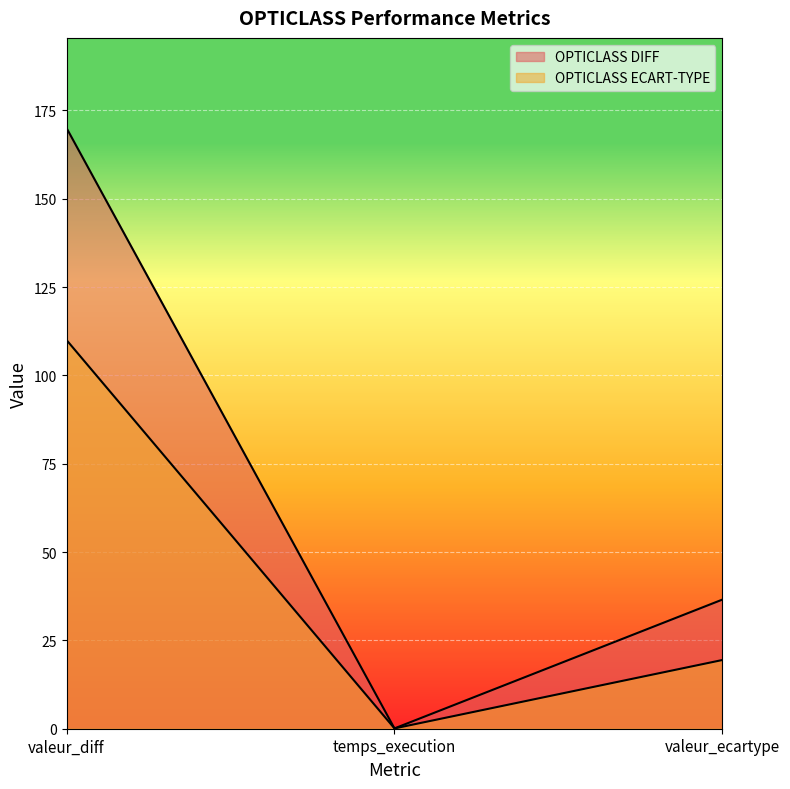

Which label corresponds to the largest value in the chart?

valeur_diff